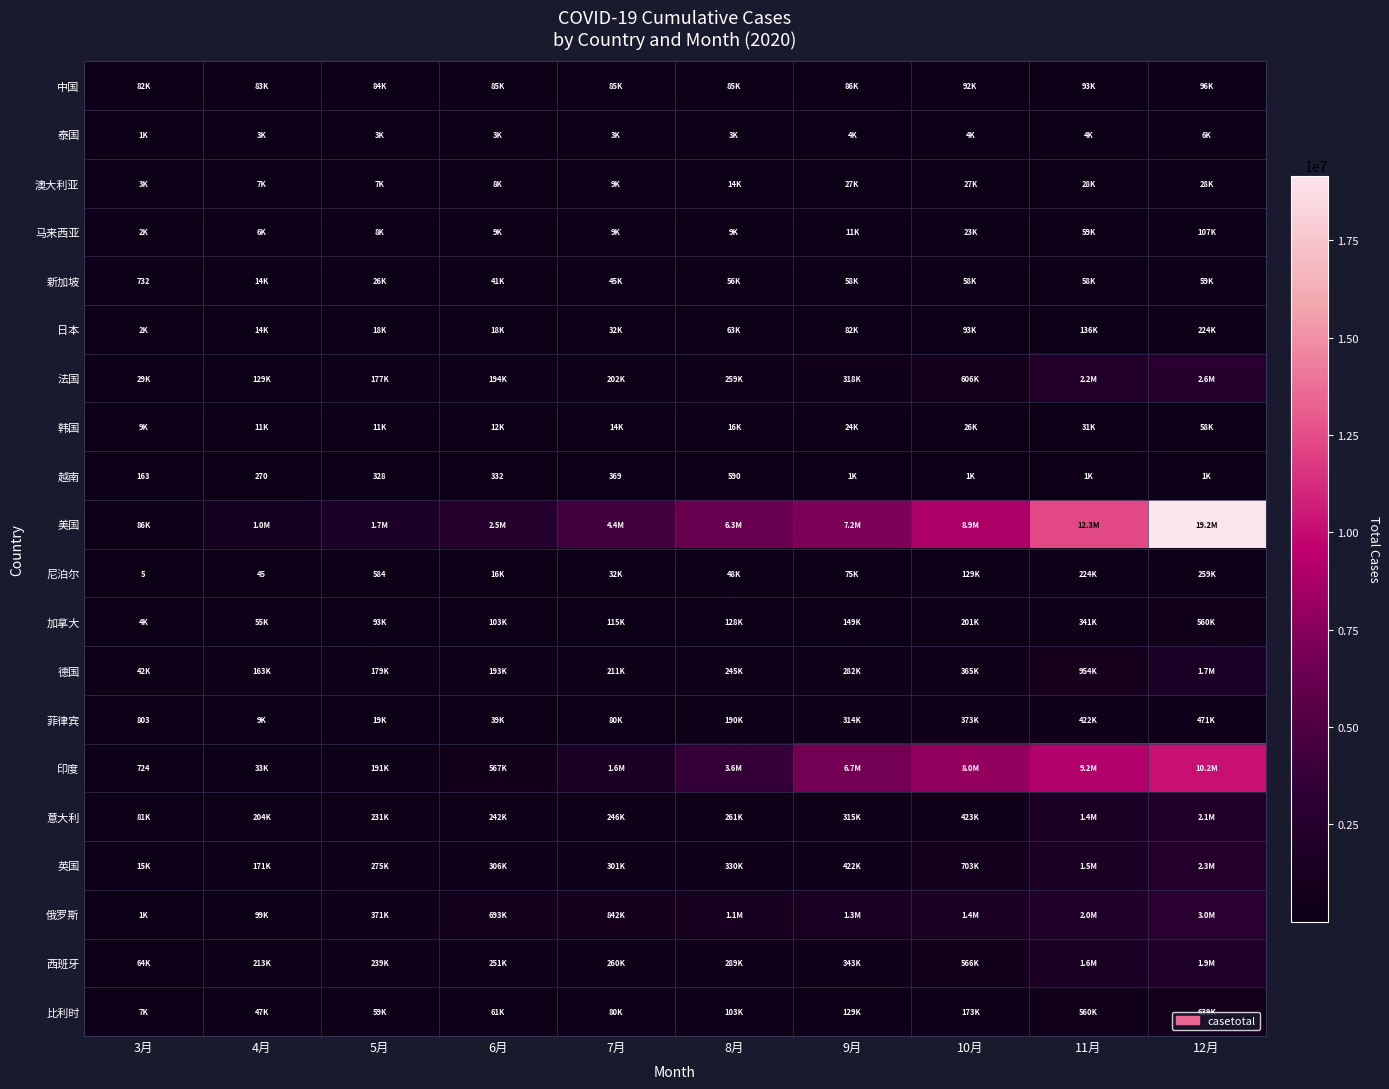

Which has a higher value, 4月 or 5月?

5月